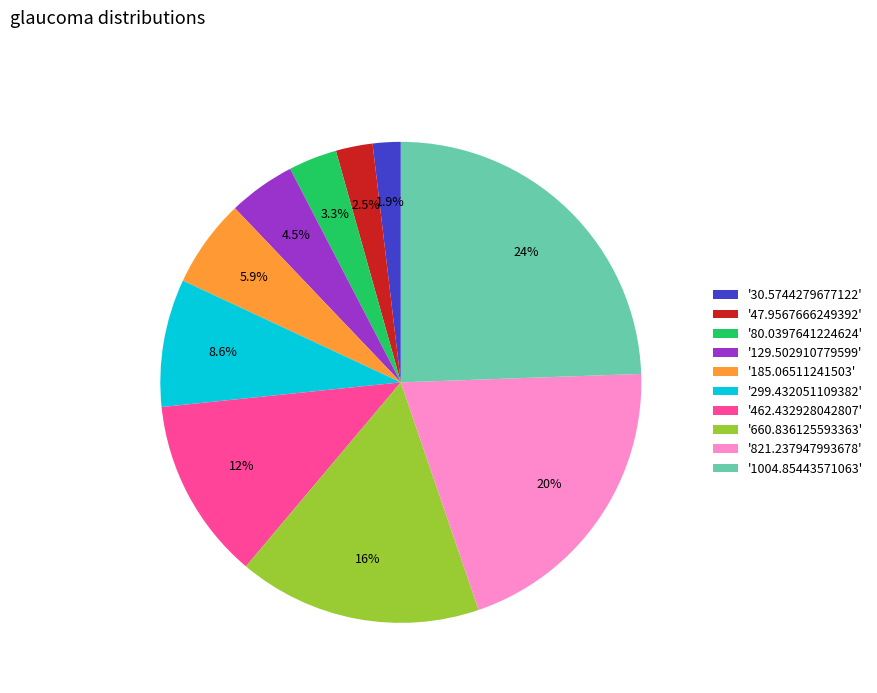

Does '47.9567666249392' represent more than half of the total?

No